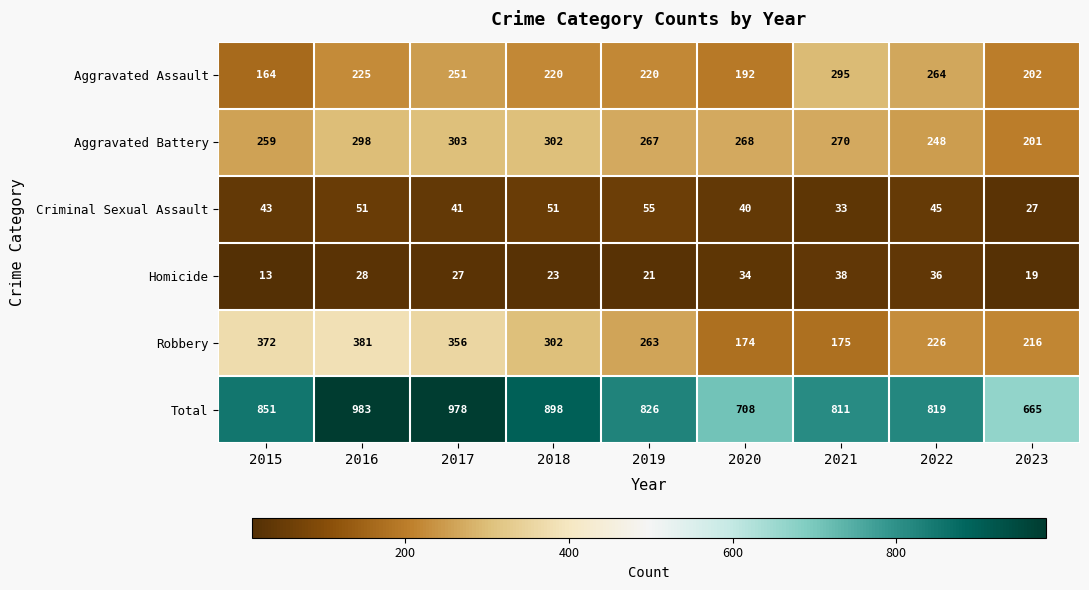

How many series are shown in this chart?

6